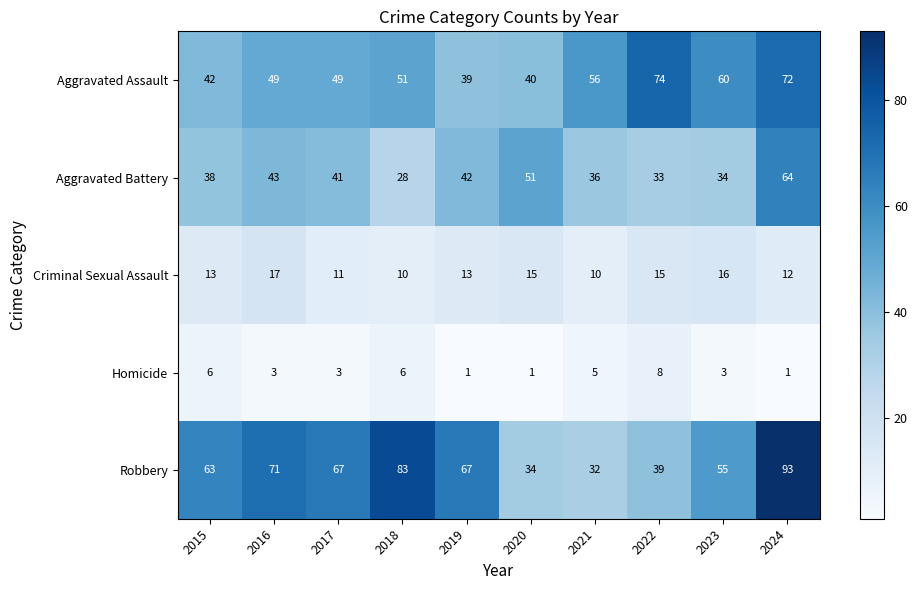

Count the number of data series in this chart.

5